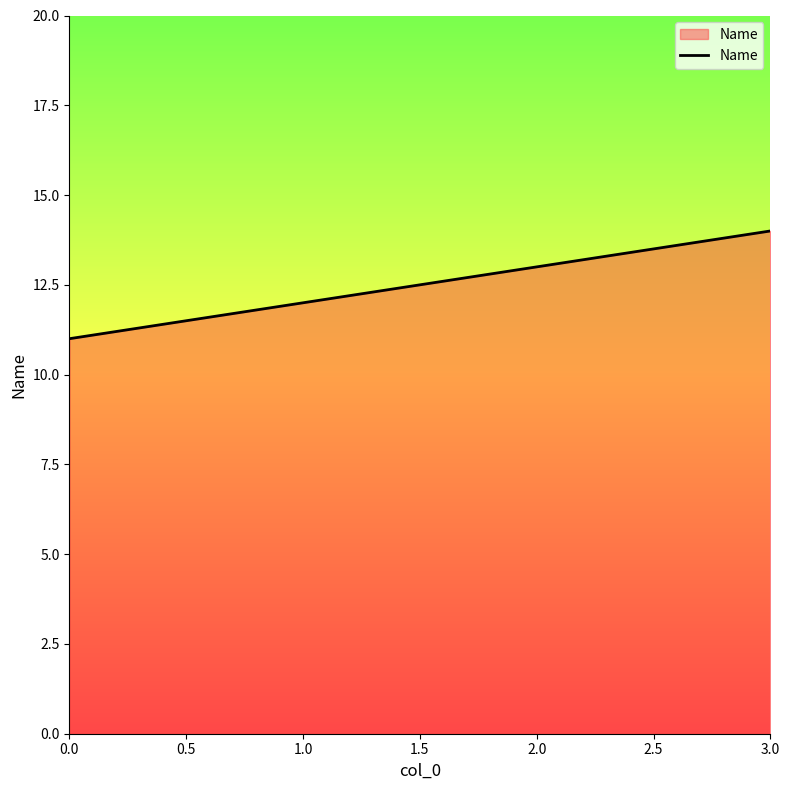

The value at 0.0 is 5. True or false?

False